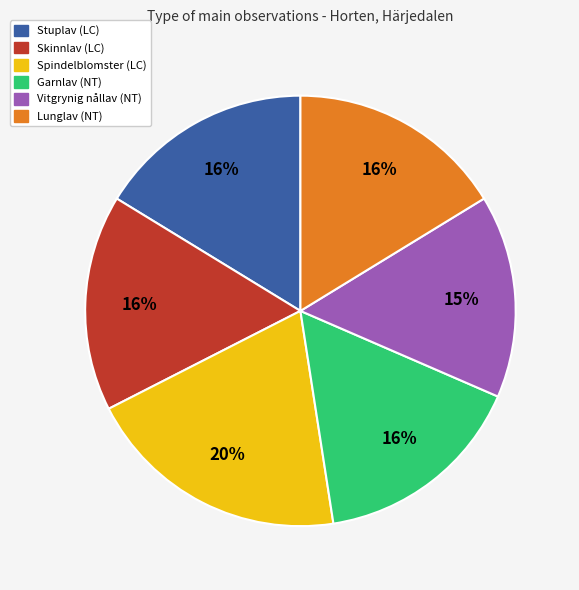

How many segments does this pie chart have?

6